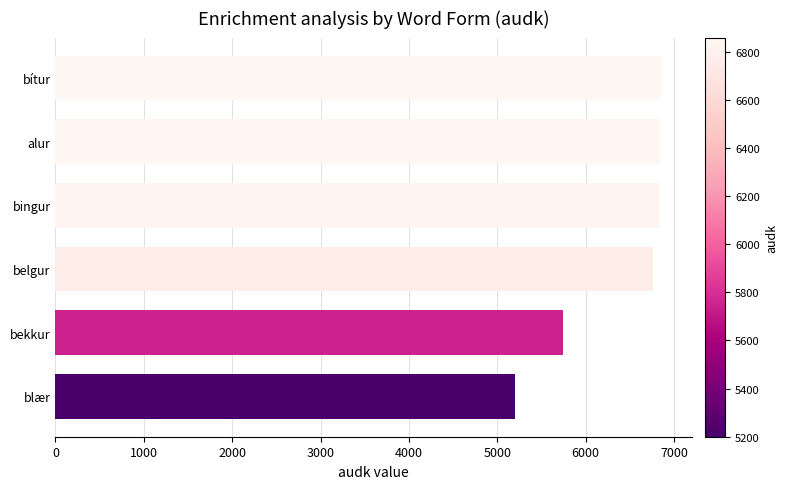

What is the approximate value at blær, to the nearest 10?

5200